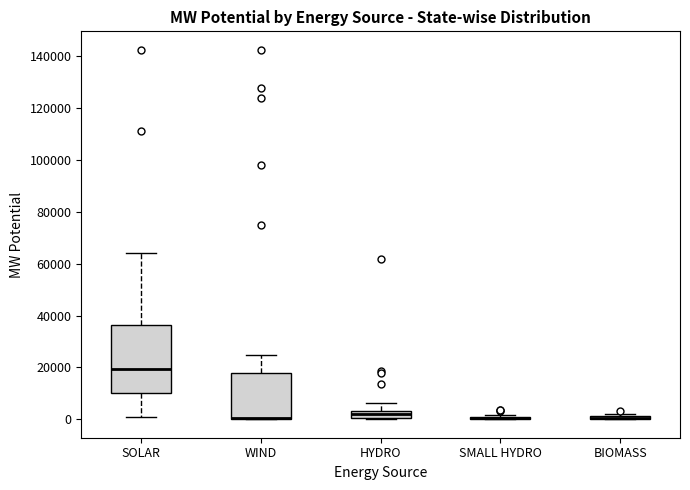

Comparing the boxes themselves (not the whiskers), which one is the tallest?

SOLAR